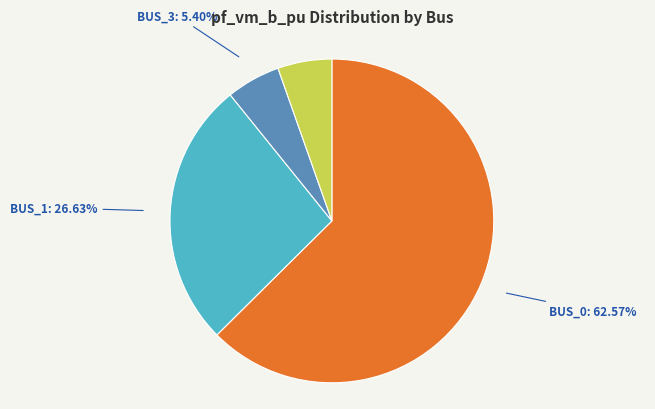

Is there a majority slice in this chart?

Yes